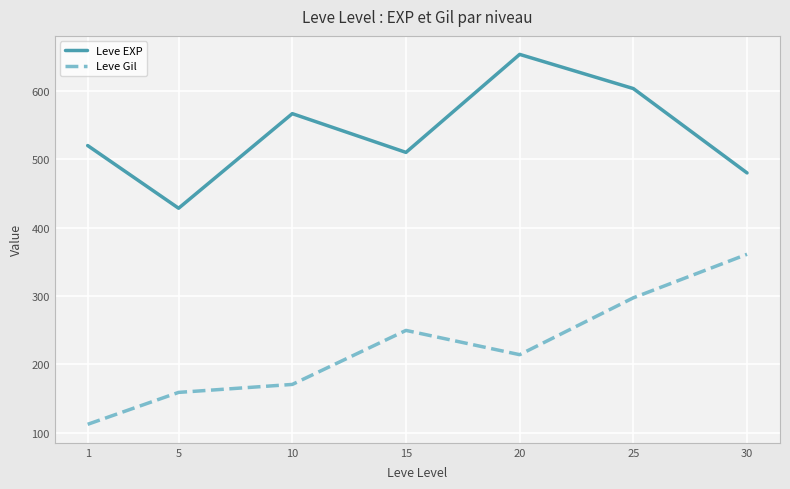

What is the total value across all series at 1?

632.3